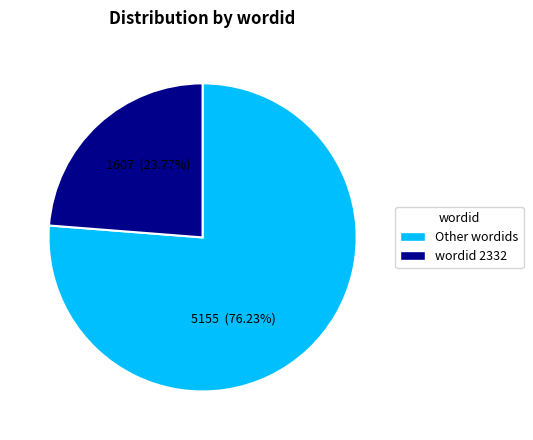

Does any single category account for the majority?

Yes